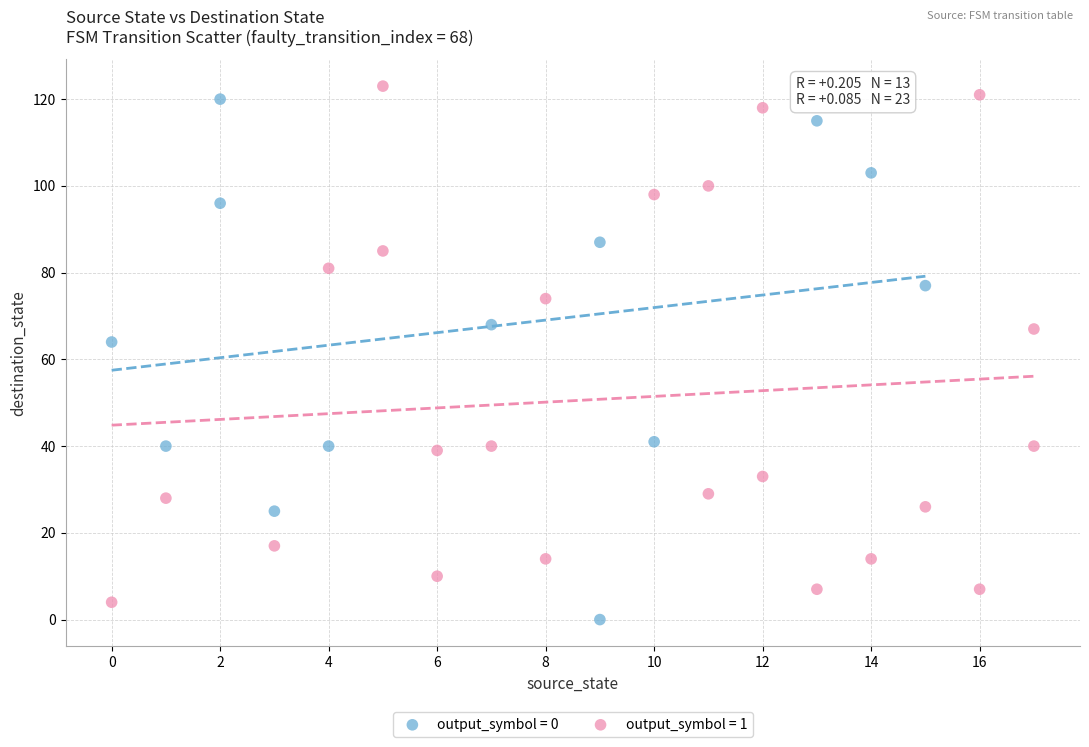

What are all the series names shown in the legend?

output_symbol = 0, output_symbol = 1